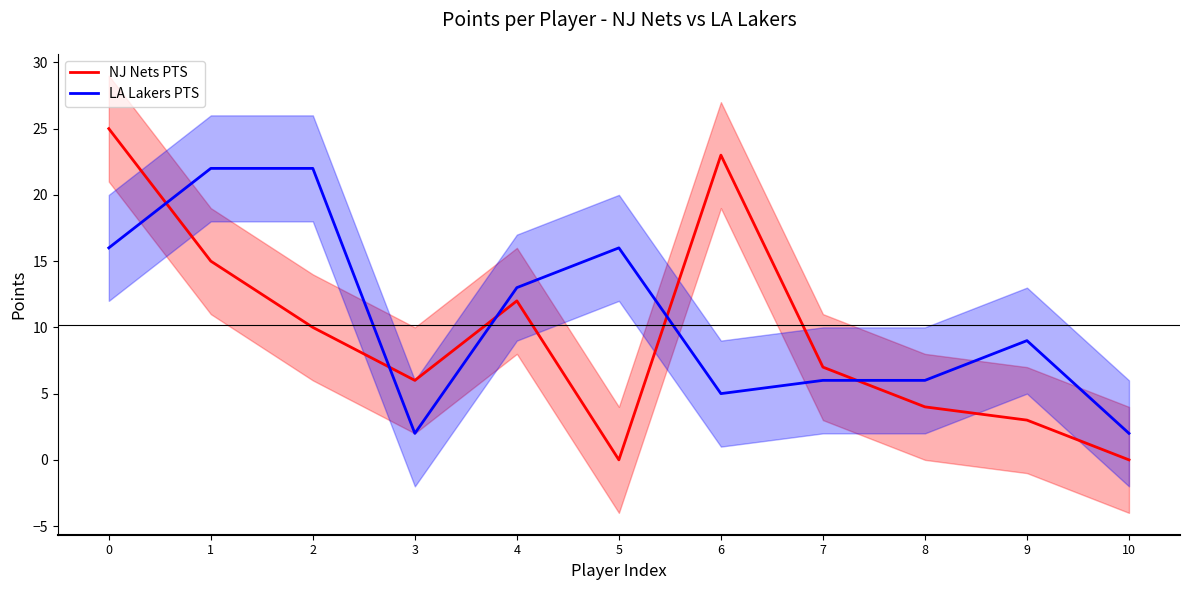

List the series in order of their overall mean, lowest first.

NJ Nets PTS, LA Lakers PTS